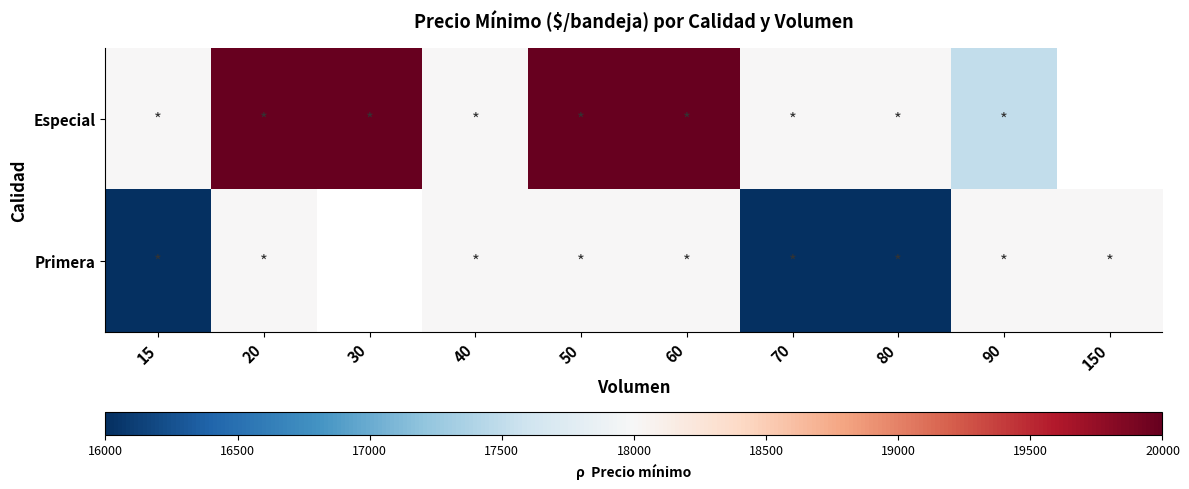

Rank the series by their maximum value, from lowest to highest.

Primera, Especial